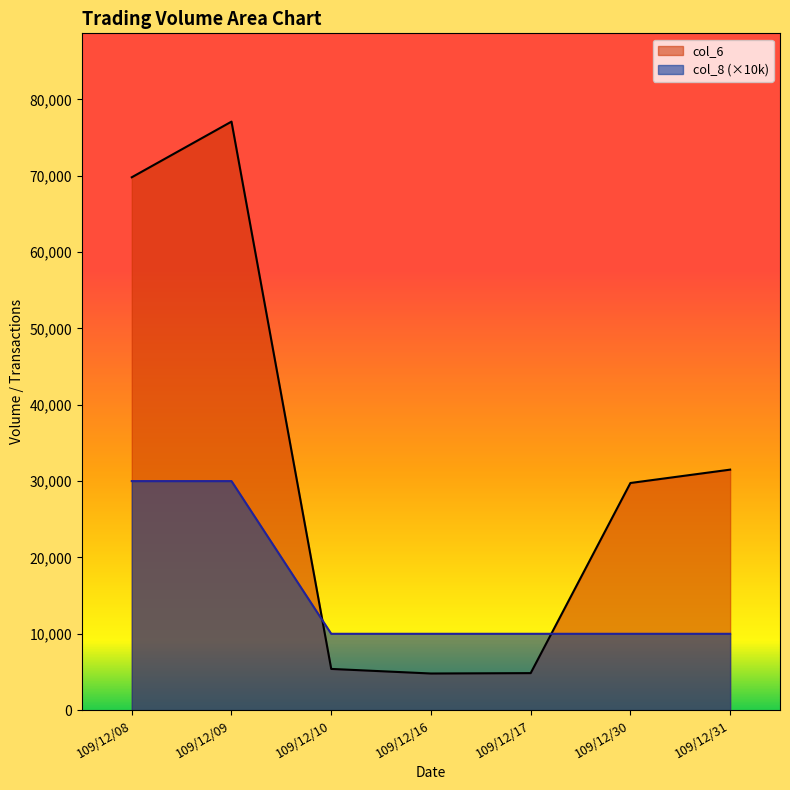

At which label does col_6 reach its minimum?

109/12/16